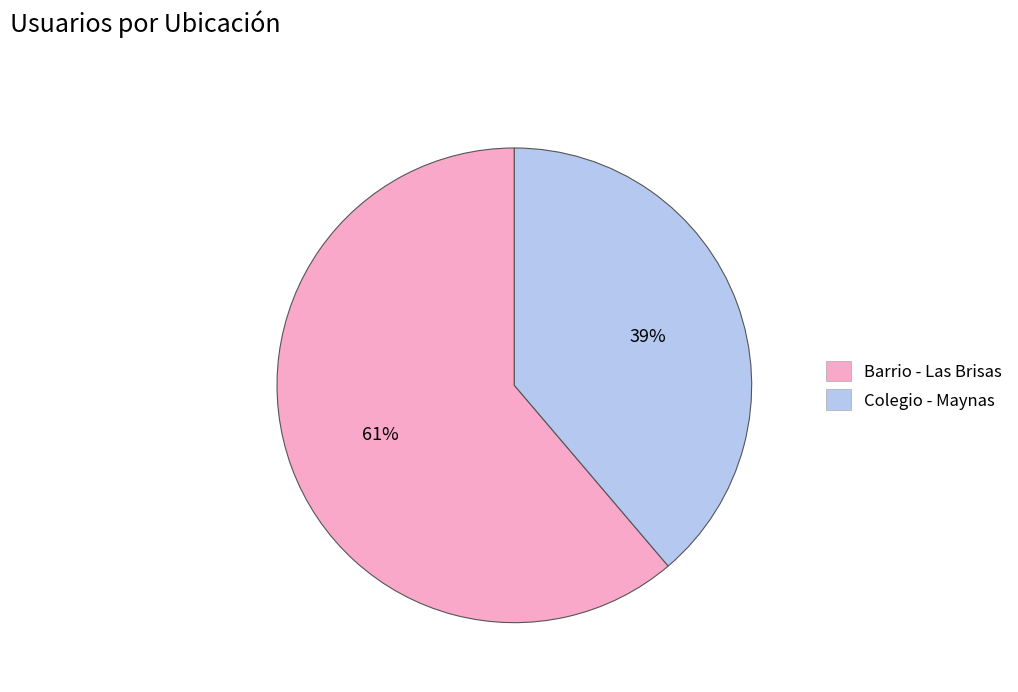

Is the sum of Colegio - Maynas and Barrio - Las Brisas greater than half?

Yes